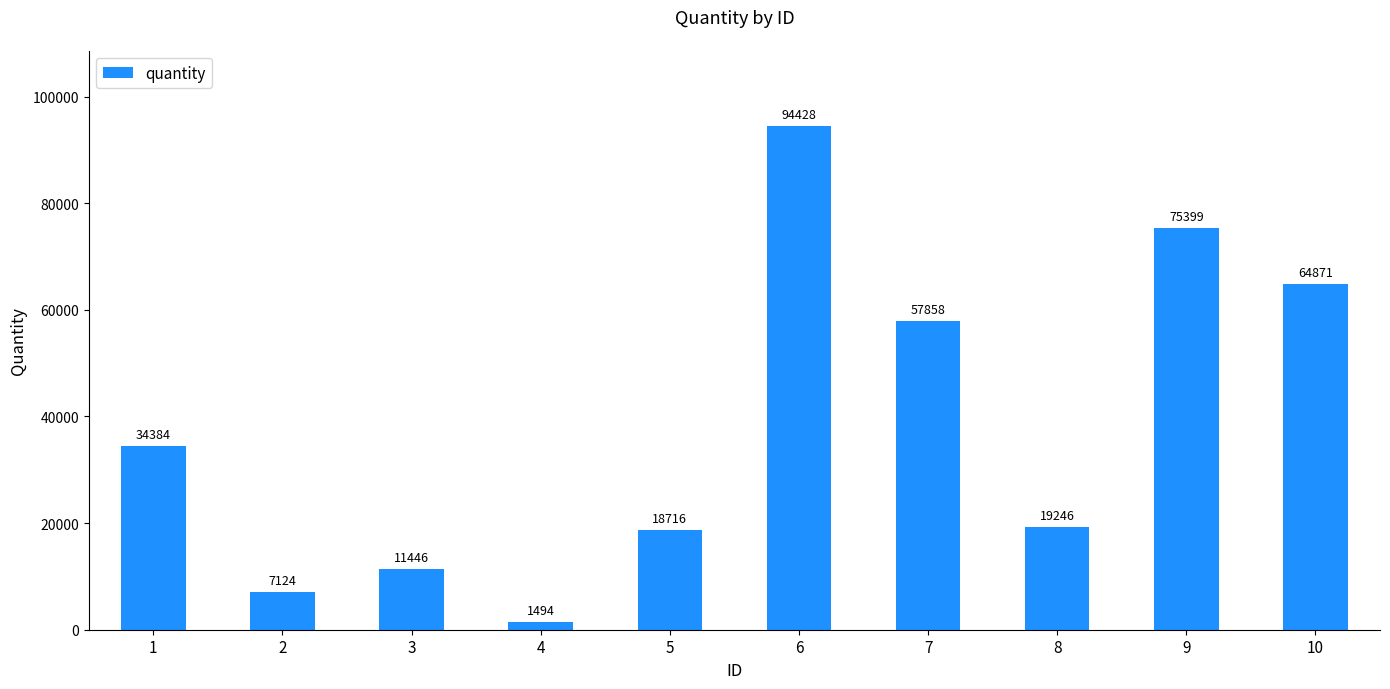

Reading left to right, transcribe all the data shown in this chart.

34384	7124	11446	1494	18716	94428	57858	19246	75399	64871